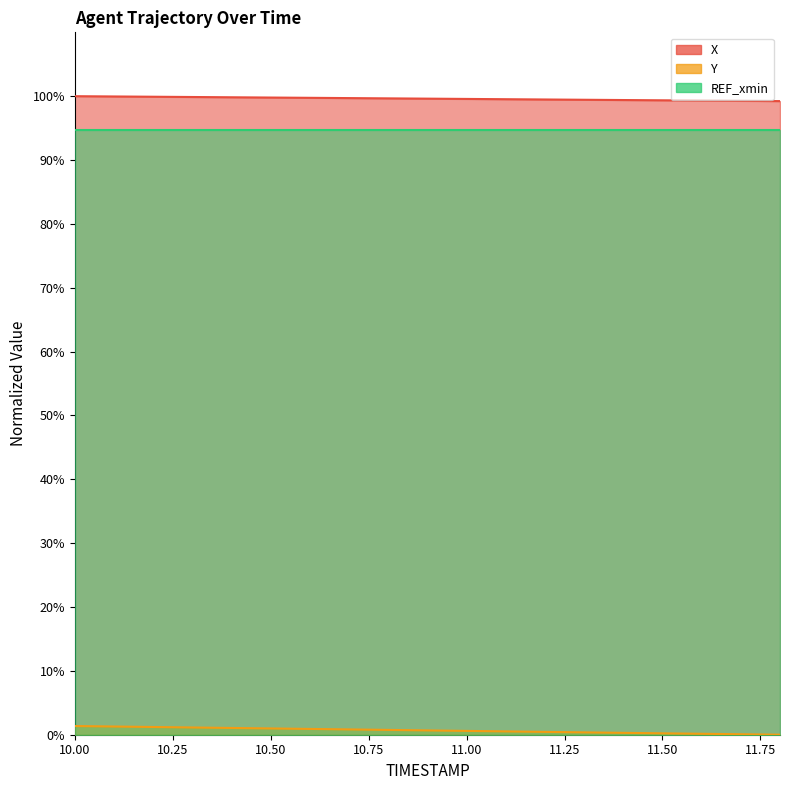

Which label corresponds to the largest value in the chart?

10.0